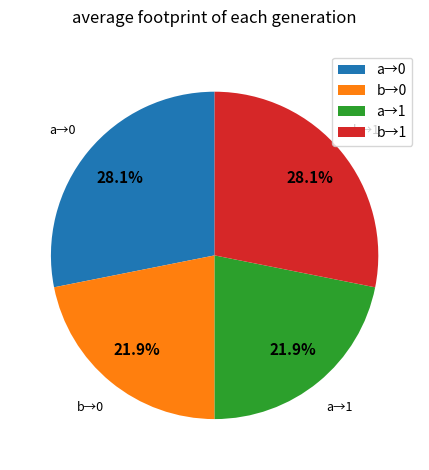

How much of the chart is everything except b→1?

71.9%